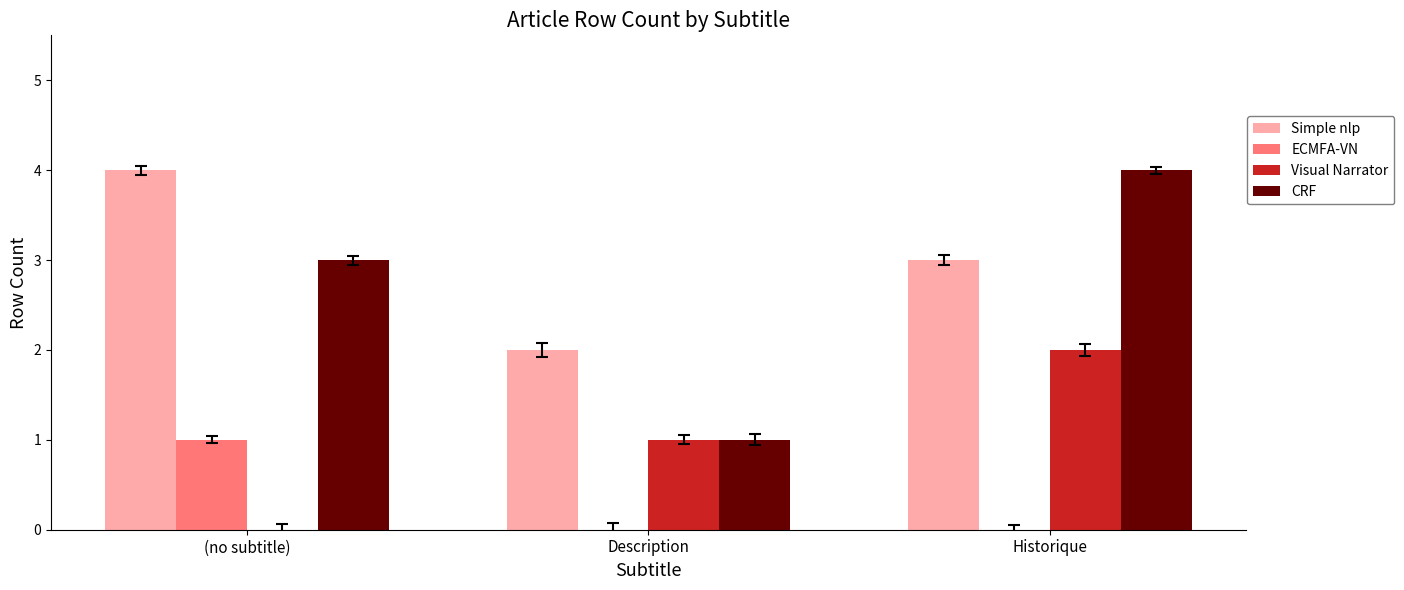

Reading left to right, what are all the values shown in this chart?

Simple nlp: (no subtitle)=4	Description=2	Historique=3
ECMFA-VN: (no subtitle)=1	Description=0	Historique=0
Visual Narrator: (no subtitle)=0	Description=1	Historique=2
CRF: (no subtitle)=3	Description=1	Historique=4